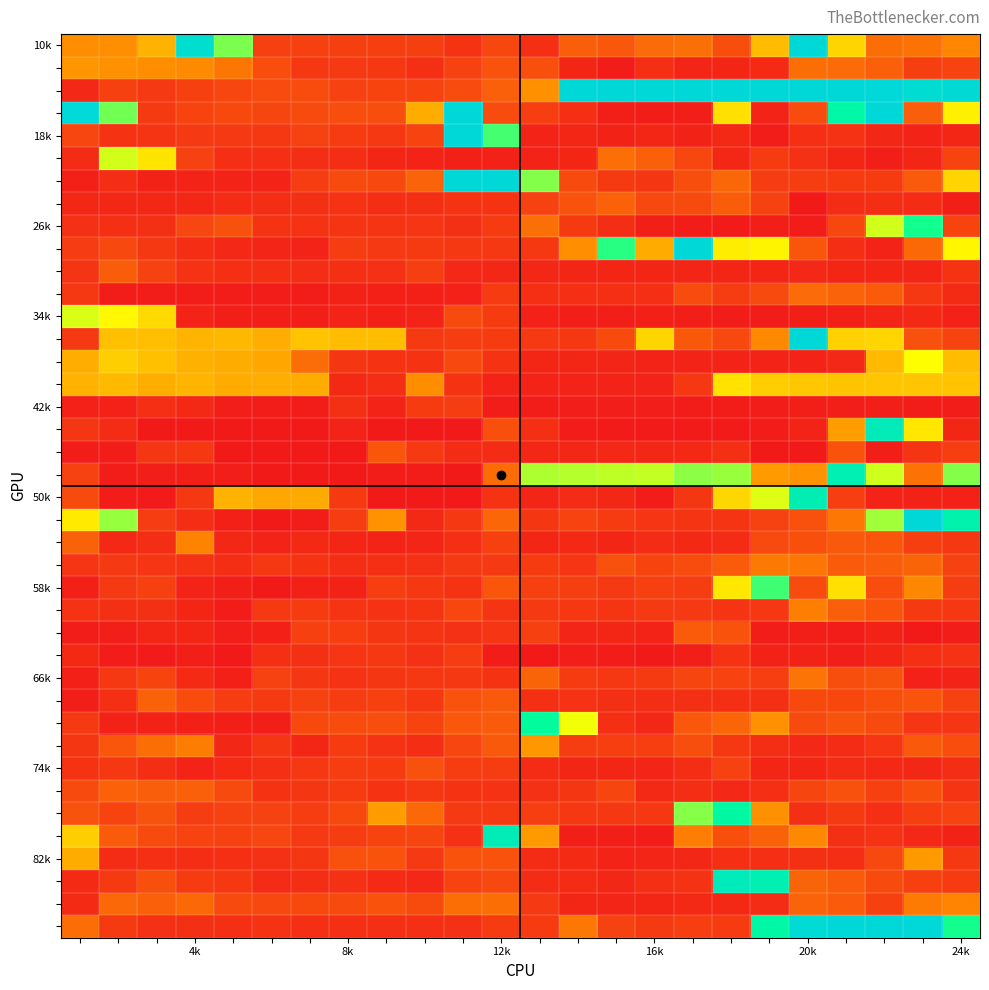

How many distinct data groups are displayed?

40